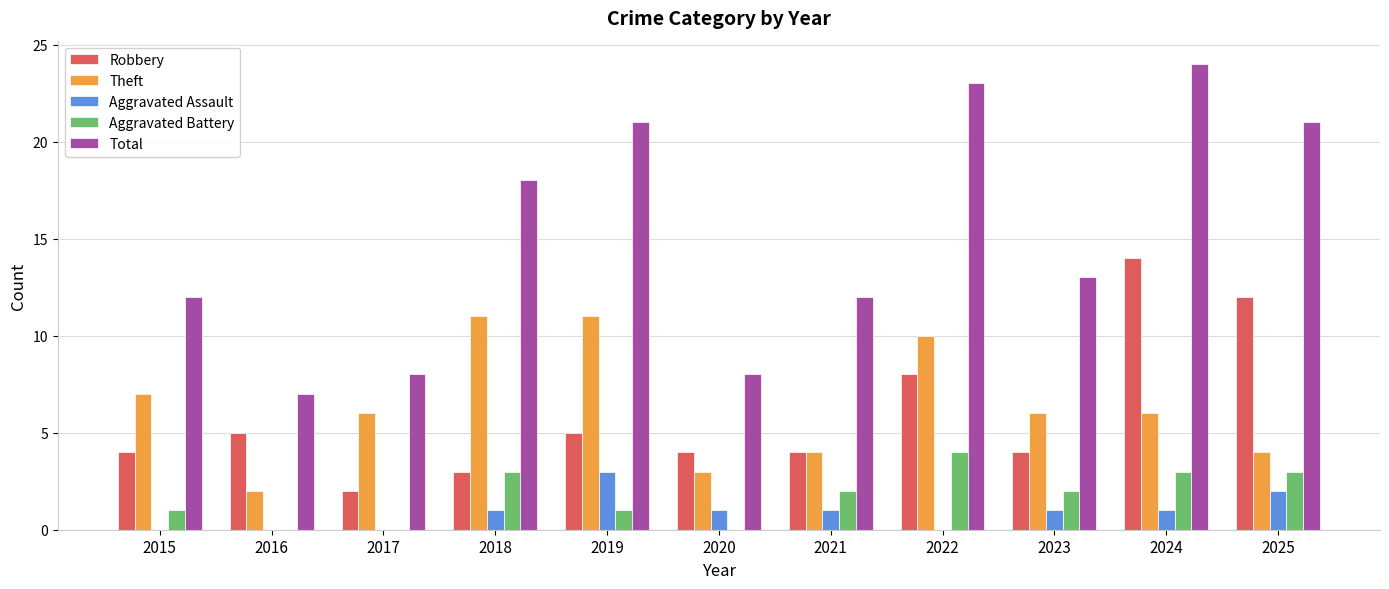

Where is Total nearest to the value 15?

2023